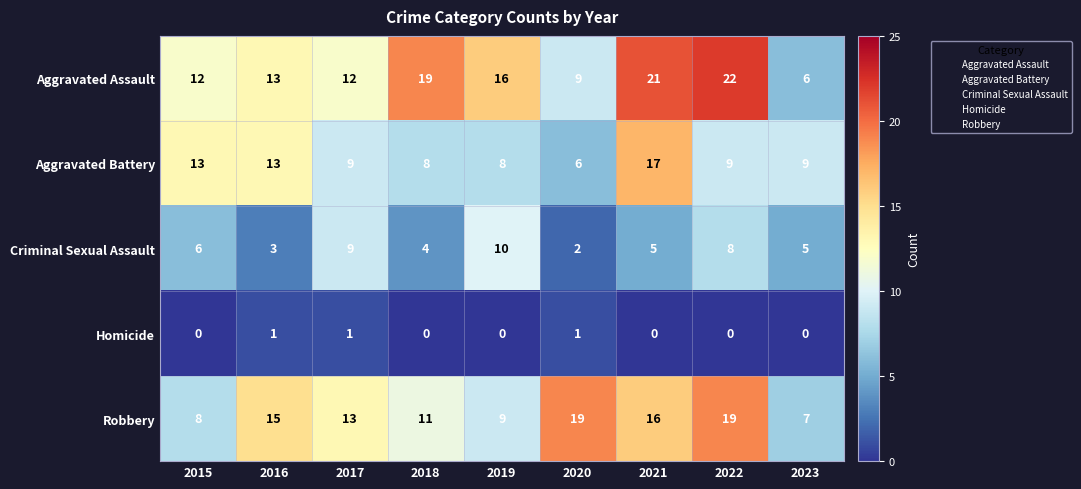

How many data points does each series have?

9